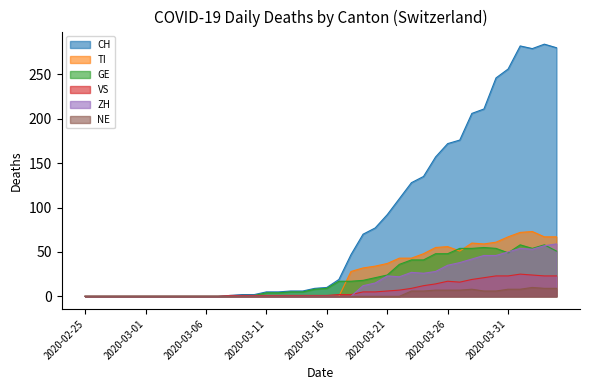

What is the difference between the maximum and minimum values in the VS series?

25